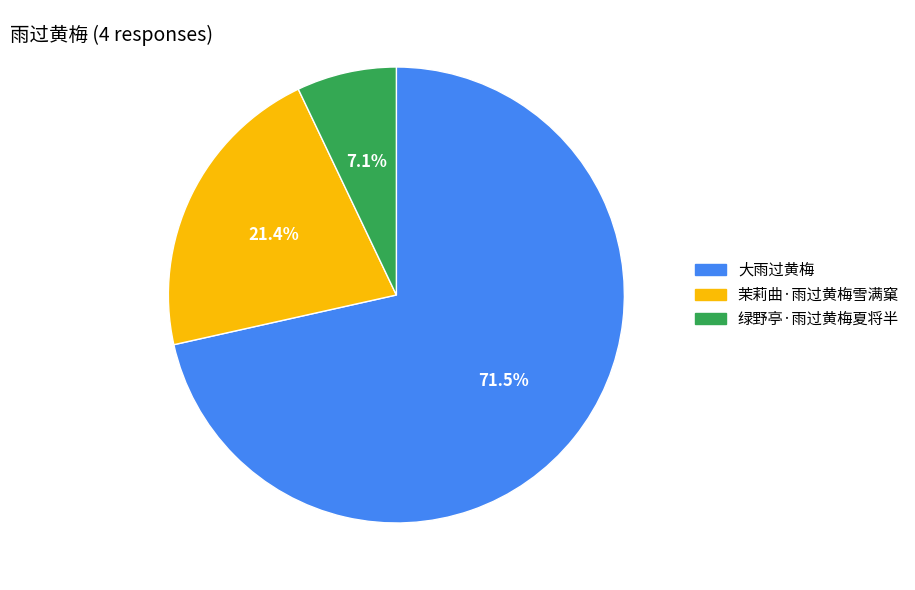

What is the smallest slice in the pie chart?

绿野亭·雨过黄梅夏将半